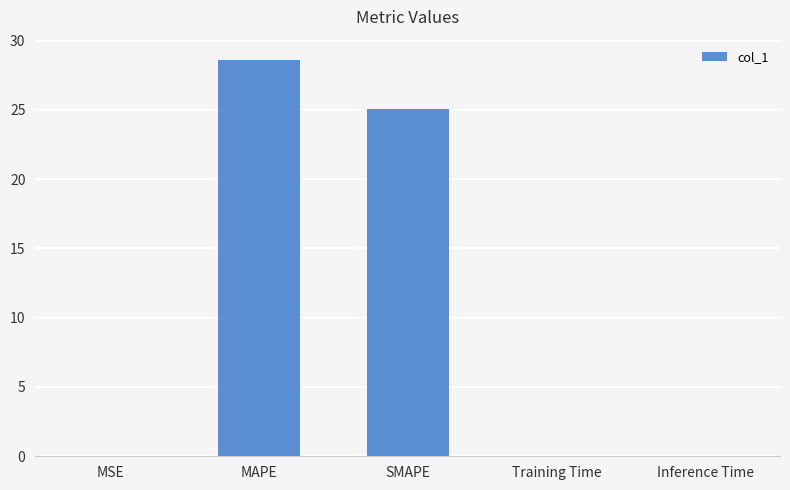

What is the maximum value shown in the chart?

28.6